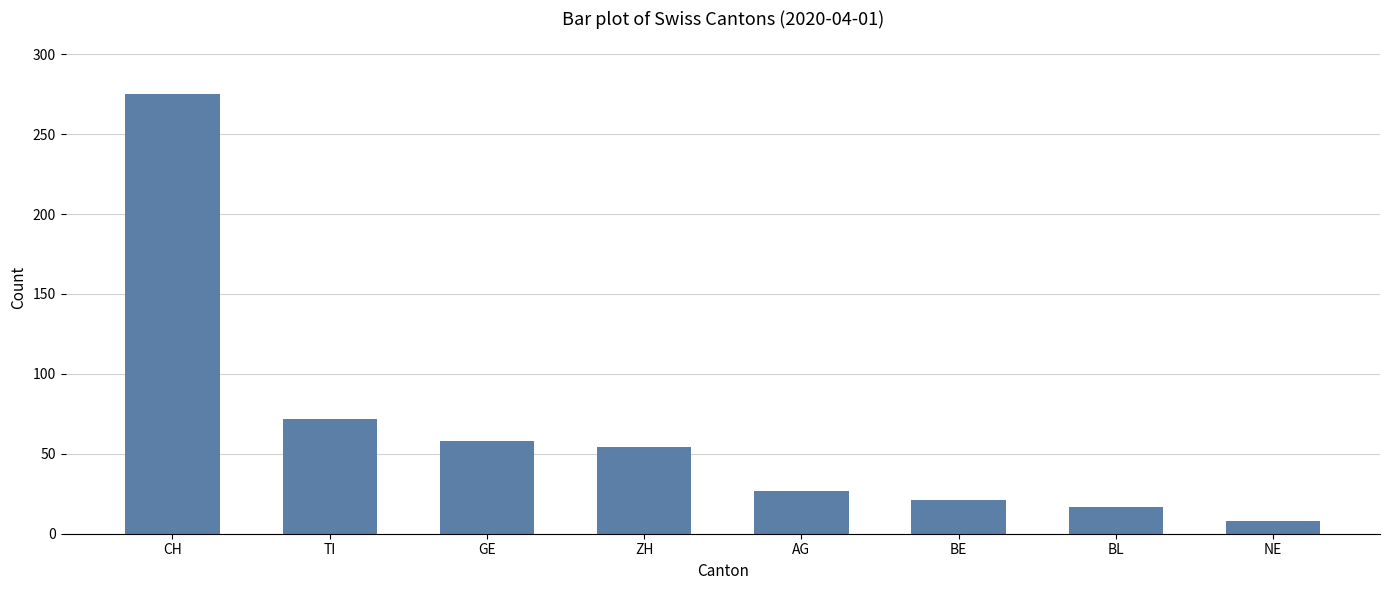

How many series are shown in this chart?

1